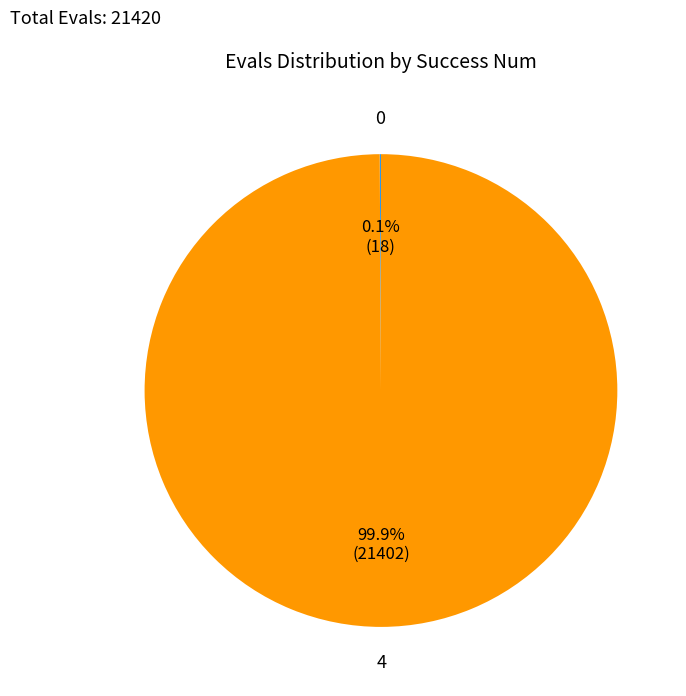

Does any single category account for the majority?

Yes